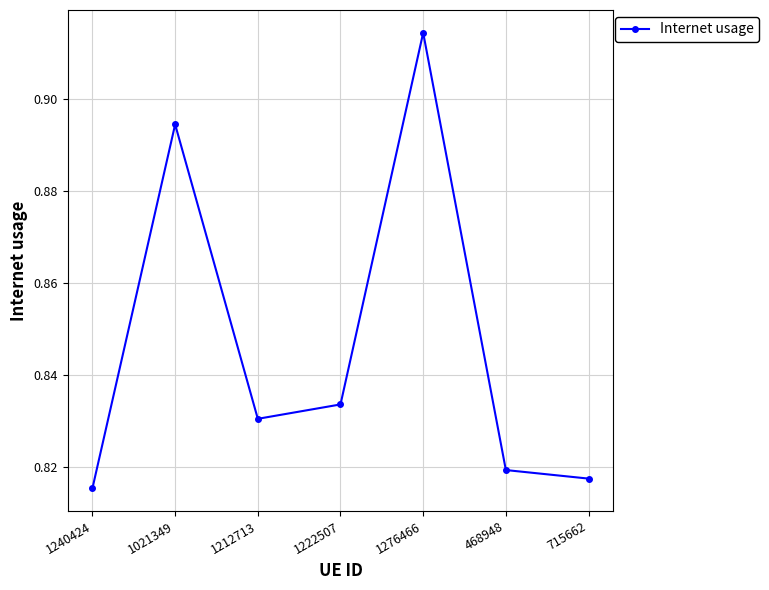

The value at 1240424 is 0.4. True or false?

False